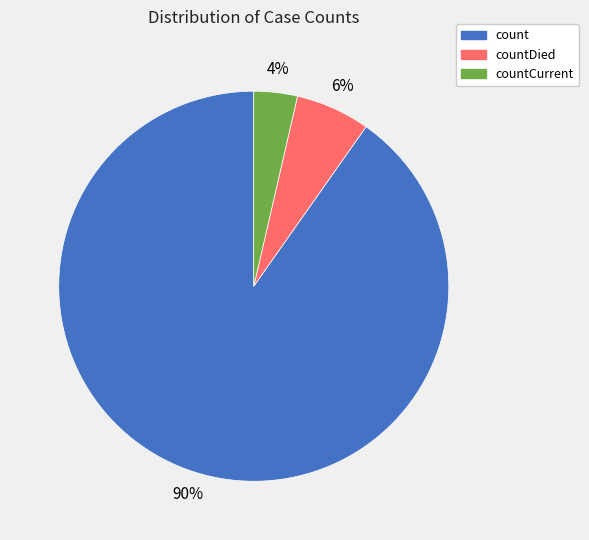

Is there any slice that represents more than half of the pie?

Yes